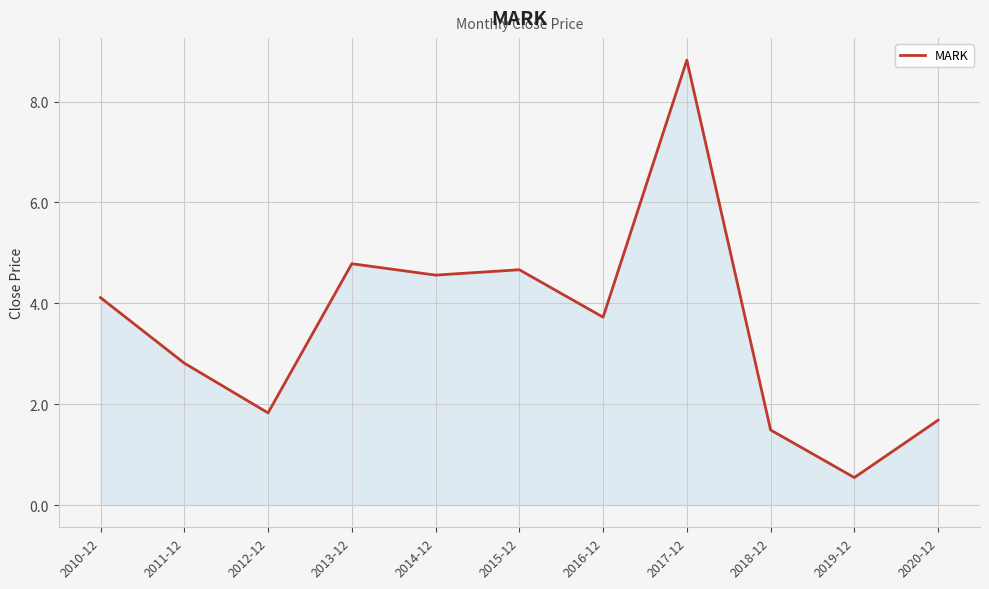

Count the number of values greater than 3.

6